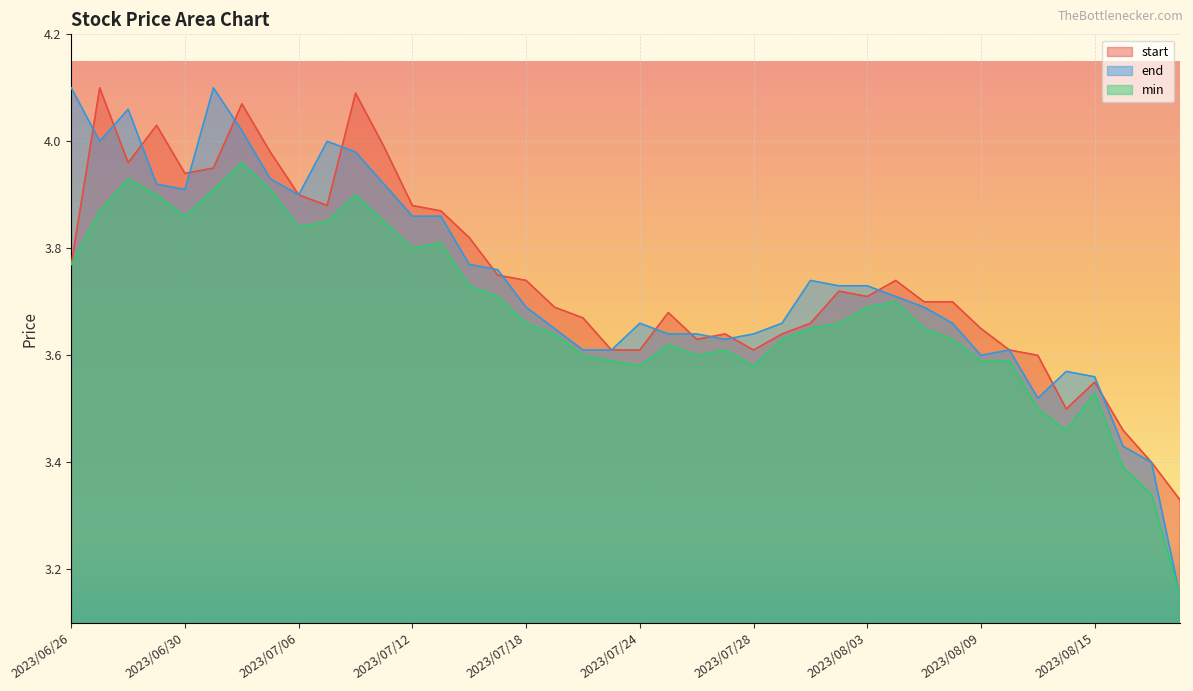

How many lines are shown in the chart?

3